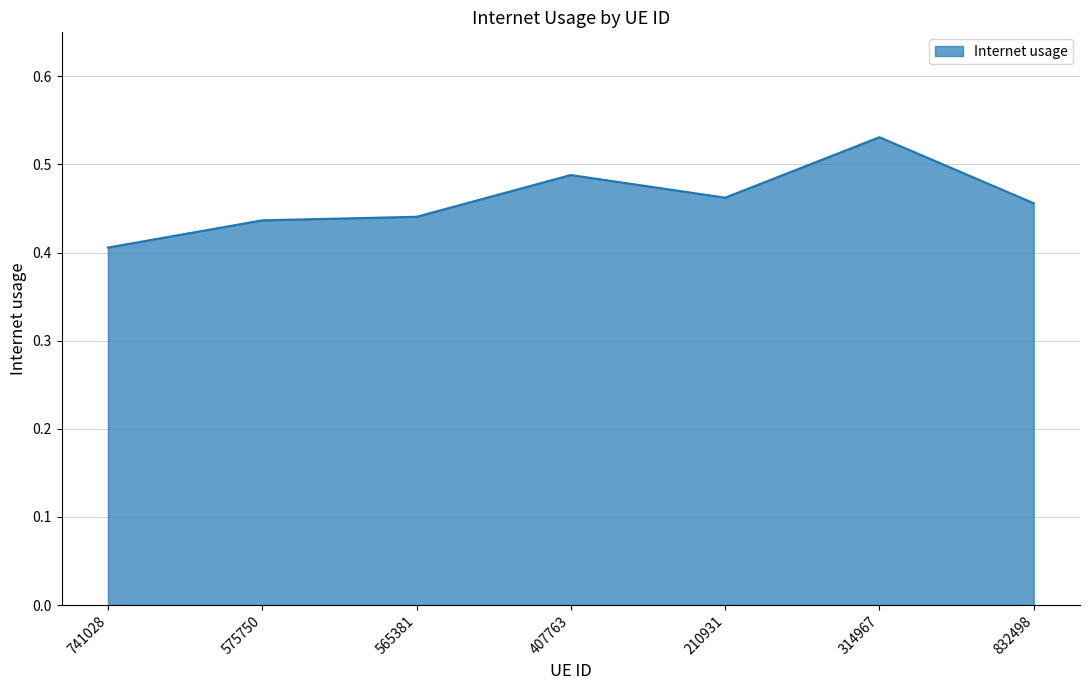

How many lines are shown in the chart?

1